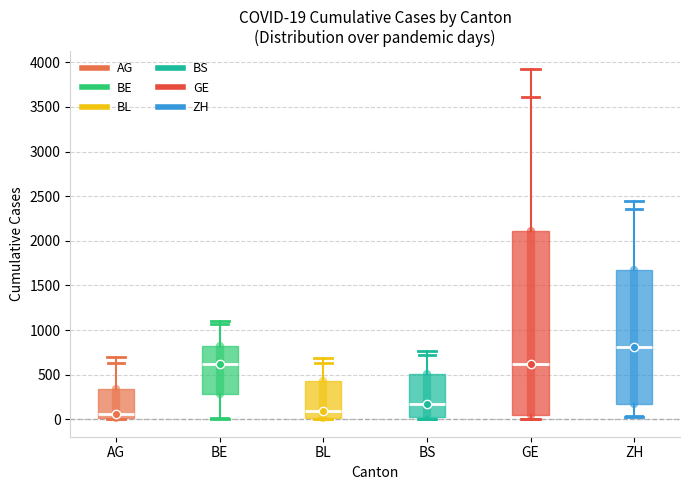

Which box's median line is the highest?

ZH